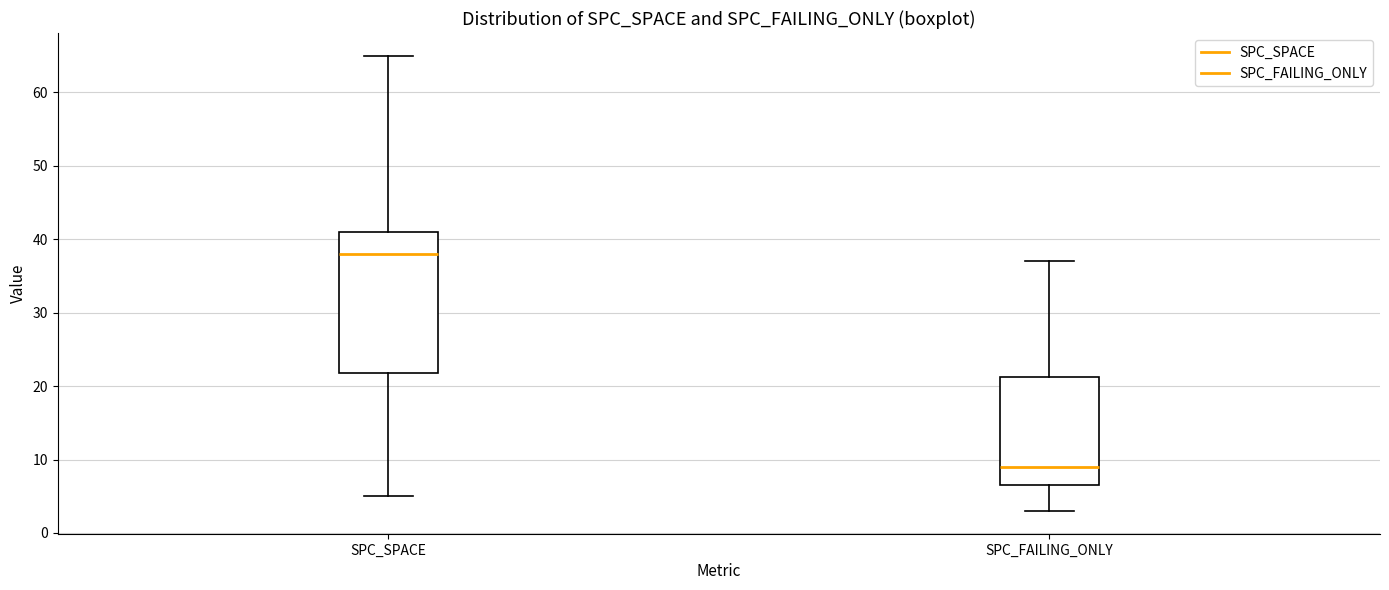

Comparing the boxes themselves (not the whiskers), which one is the tallest?

SPC_SPACE